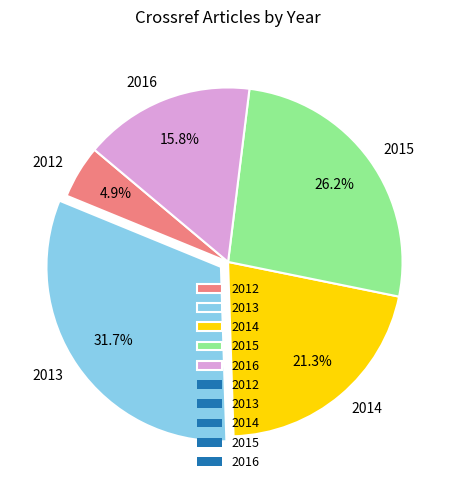

Does 2012 represent more than half of the total?

No